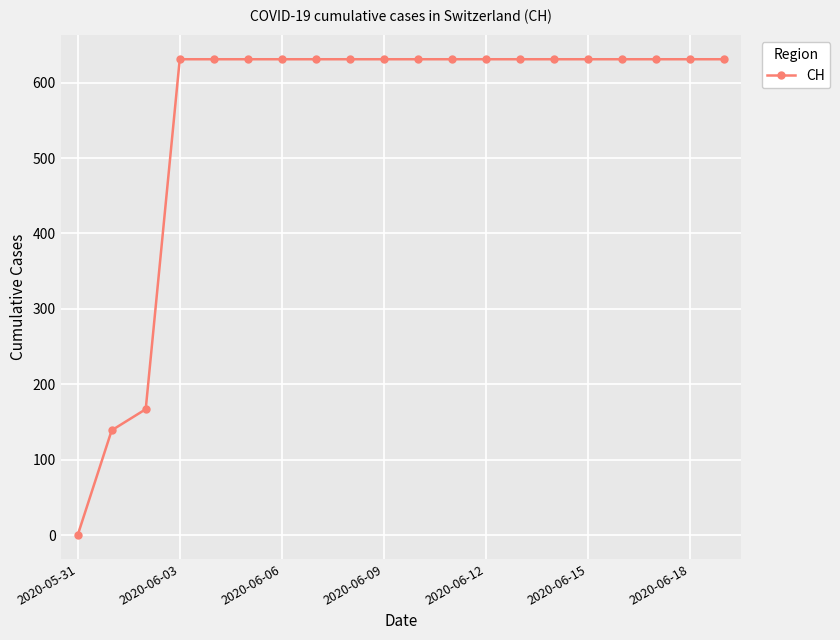

What is the difference between the maximum and minimum values?

631